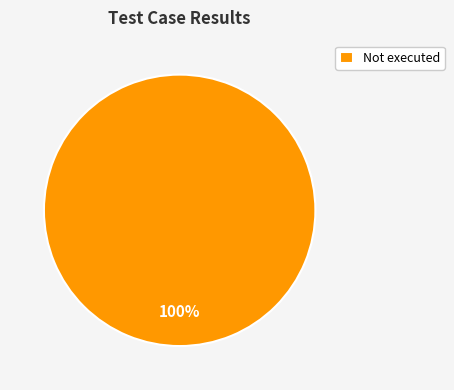

True or false: Not executed accounts for 100% of the total.

True